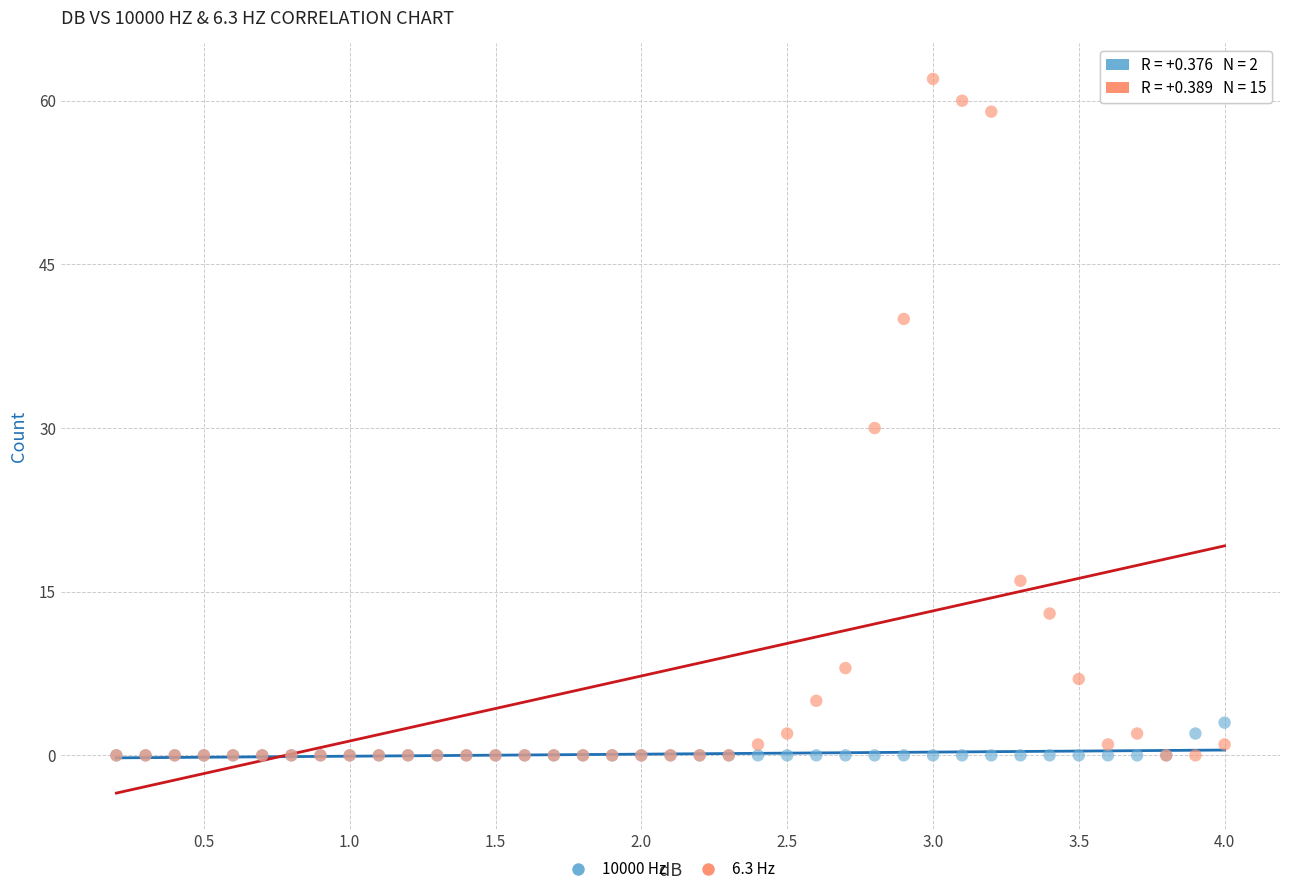

What are all the series names shown in the legend?

10000 Hz, 6.3 Hz